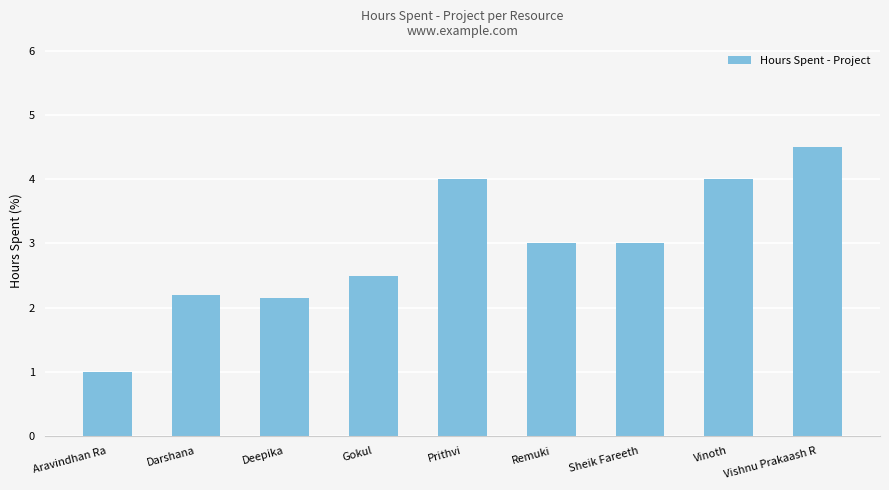

The value at Deepika is 2.1. True or false?

True